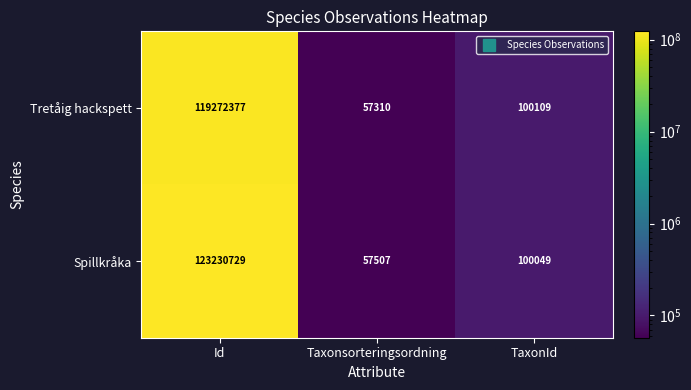

List the series in order of their overall mean, highest first.

Spillkråka, Tretåig hackspett